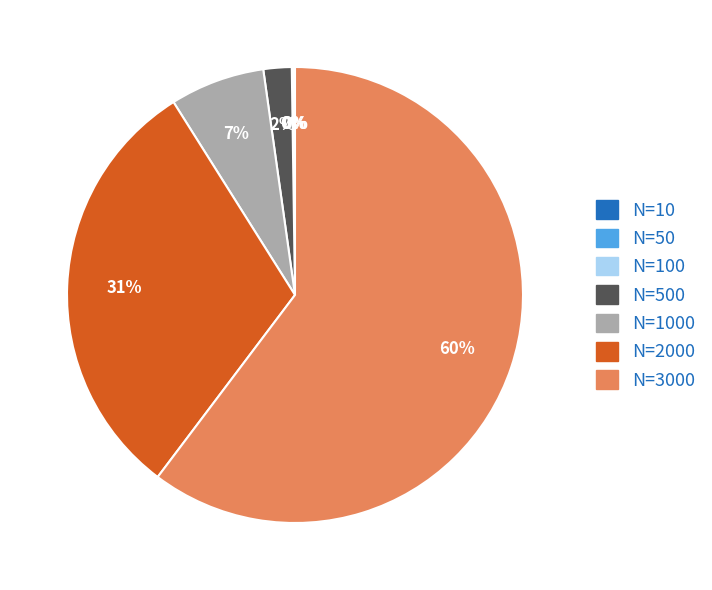

To the nearest percent, what is the difference between the largest and smallest slice percentages?

60%